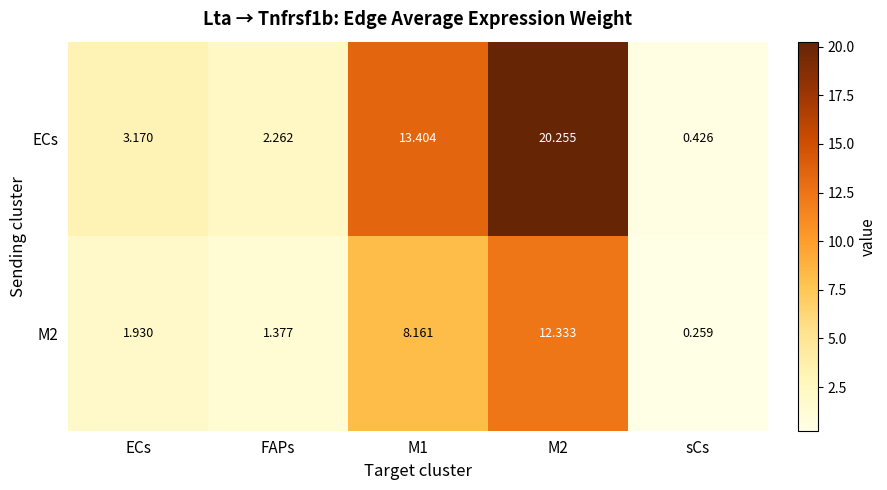

Which series changed the most between ECs and sCs?

ECs